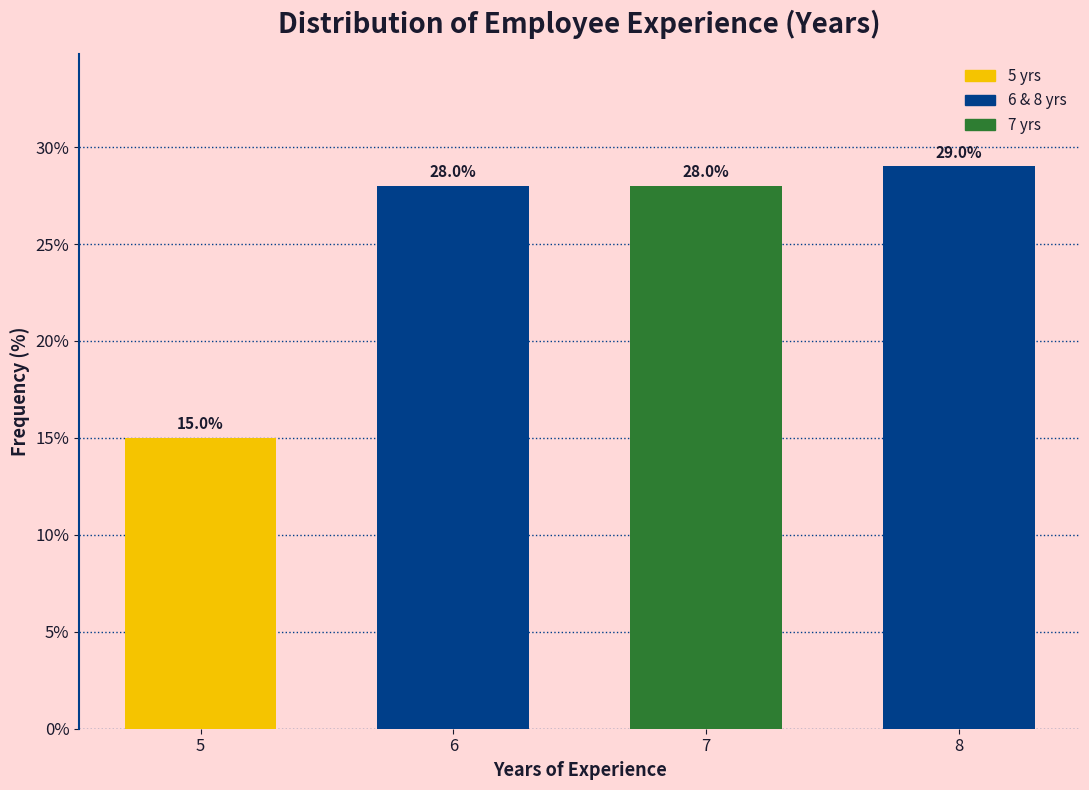

Reading right to left, list all the values displayed in this chart.

29.0	28.0	28.0	15.0